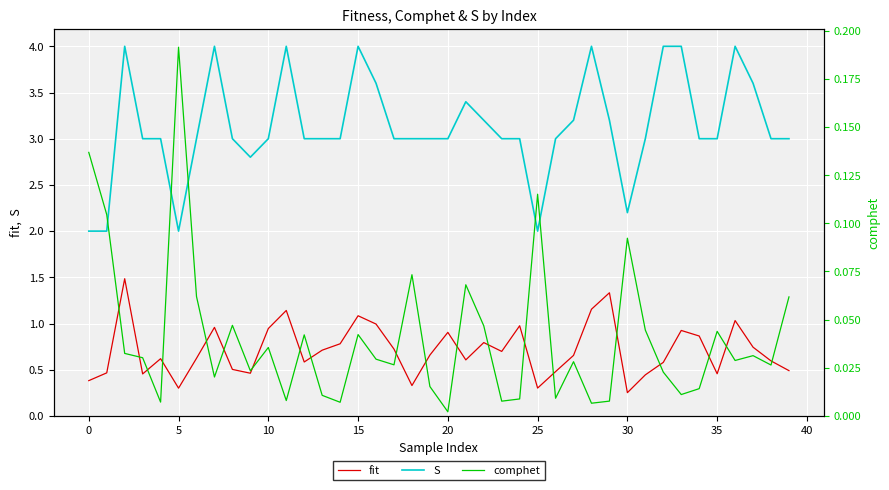

True or false: fit and S intersect in this chart.

False